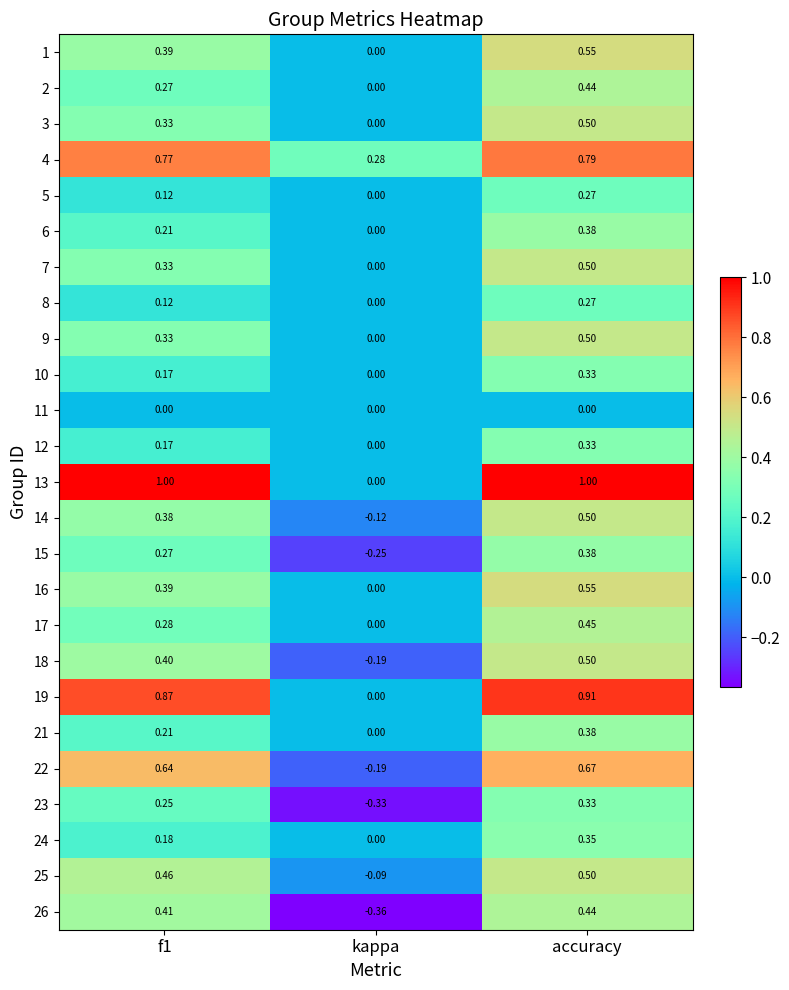

Is the value of 5 at kappa greater than the value of 22 at kappa?

Yes